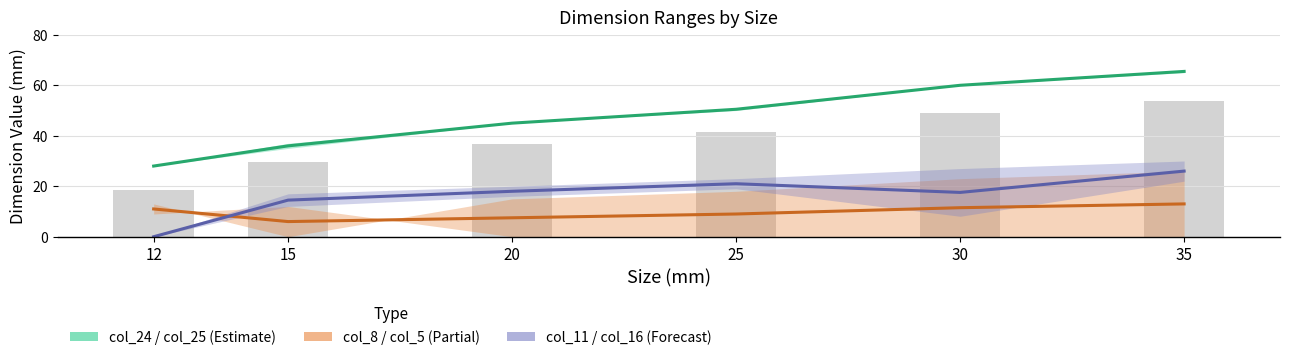

Does the chart contain any negative values?

No